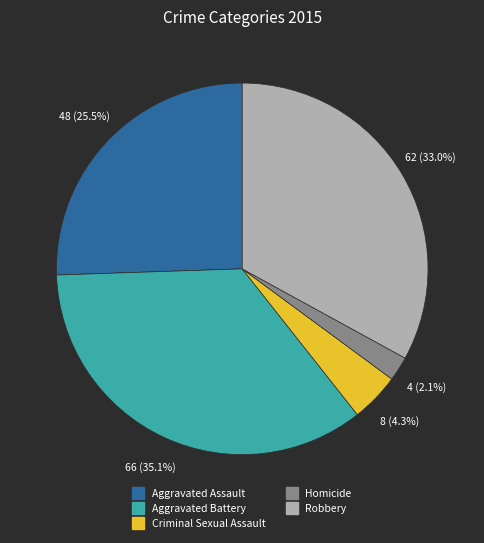

Rank the categories by value from lowest to highest.

Homicide, Criminal Sexual Assault, Aggravated Assault, Robbery, Aggravated Battery